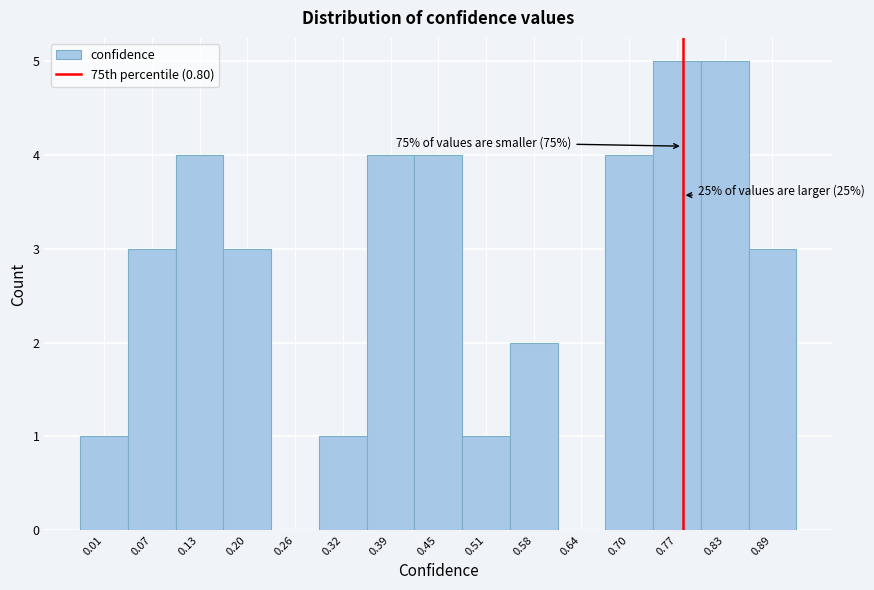

Reading left to right, list all the values displayed in this chart.

0.01=1	0.07=3	0.13=4	0.20=3	0.26=0	0.32=1	0.39=4	0.45=4	0.51=1	0.58=2	0.64=0	0.70=4	0.77=5	0.83=5	0.89=3